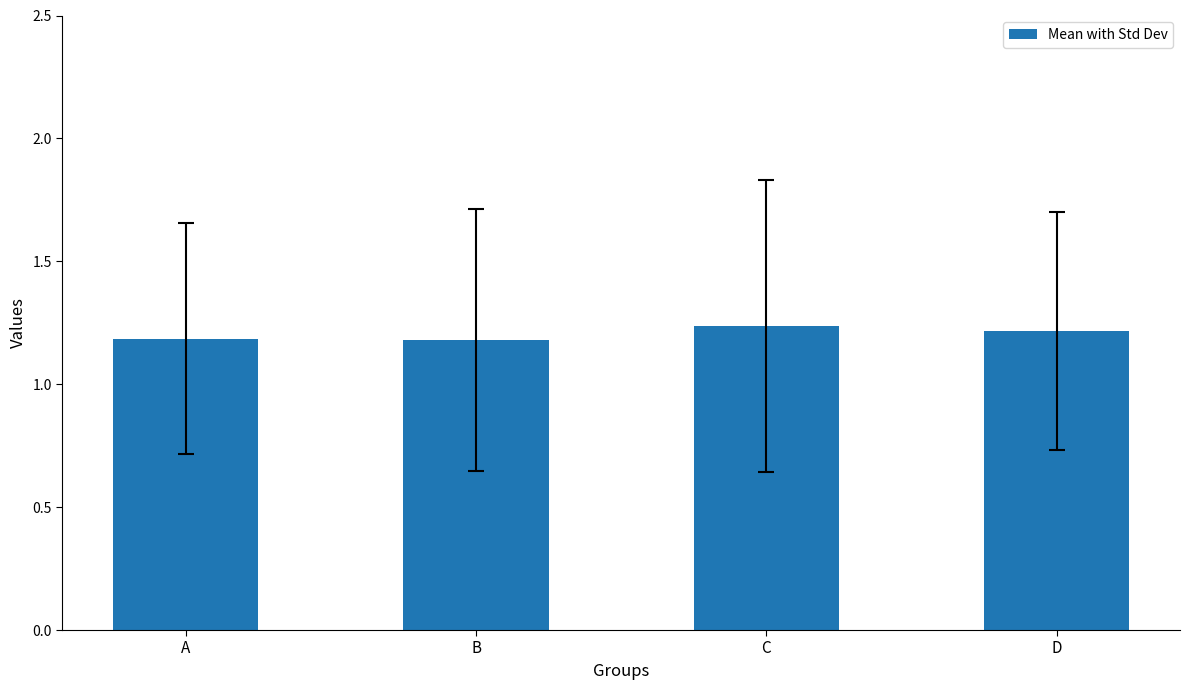

Approximately how many times larger is the value at A compared to C?

1.0